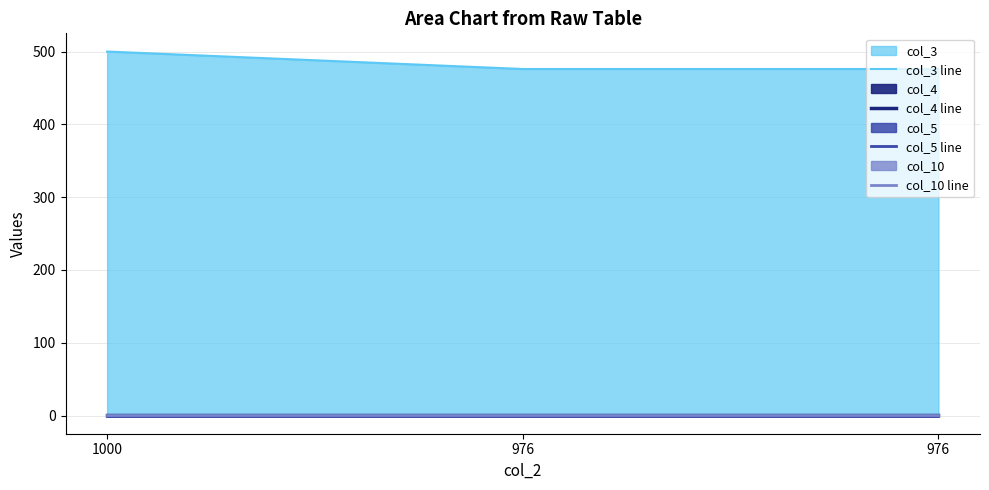

What is the spread (max minus min) of values at 1000?

500